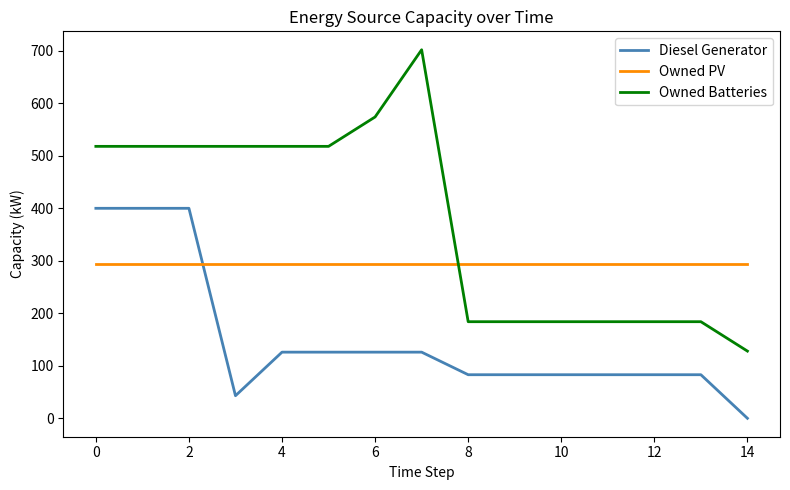

Which series has the largest range (max minus min)?

Owned Batteries